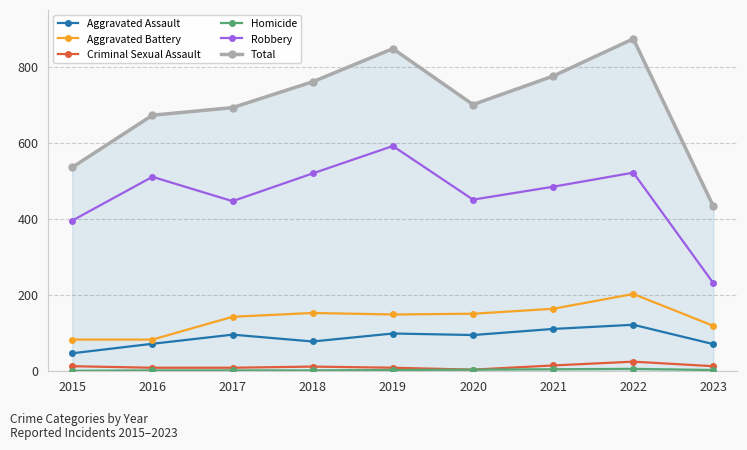

True or false: Aggravated Assault has more than 0 interior local peaks.

True